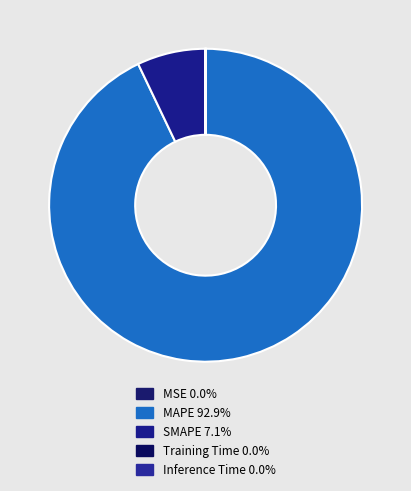

Is there a majority slice in this chart?

Yes